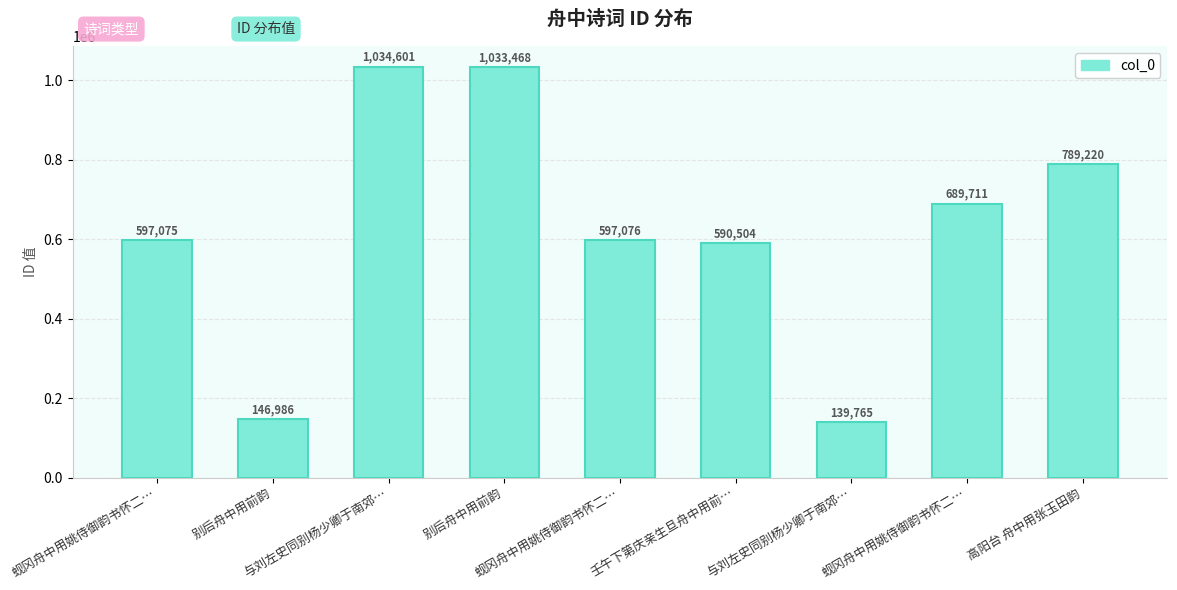

Count the number of data series in this chart.

1